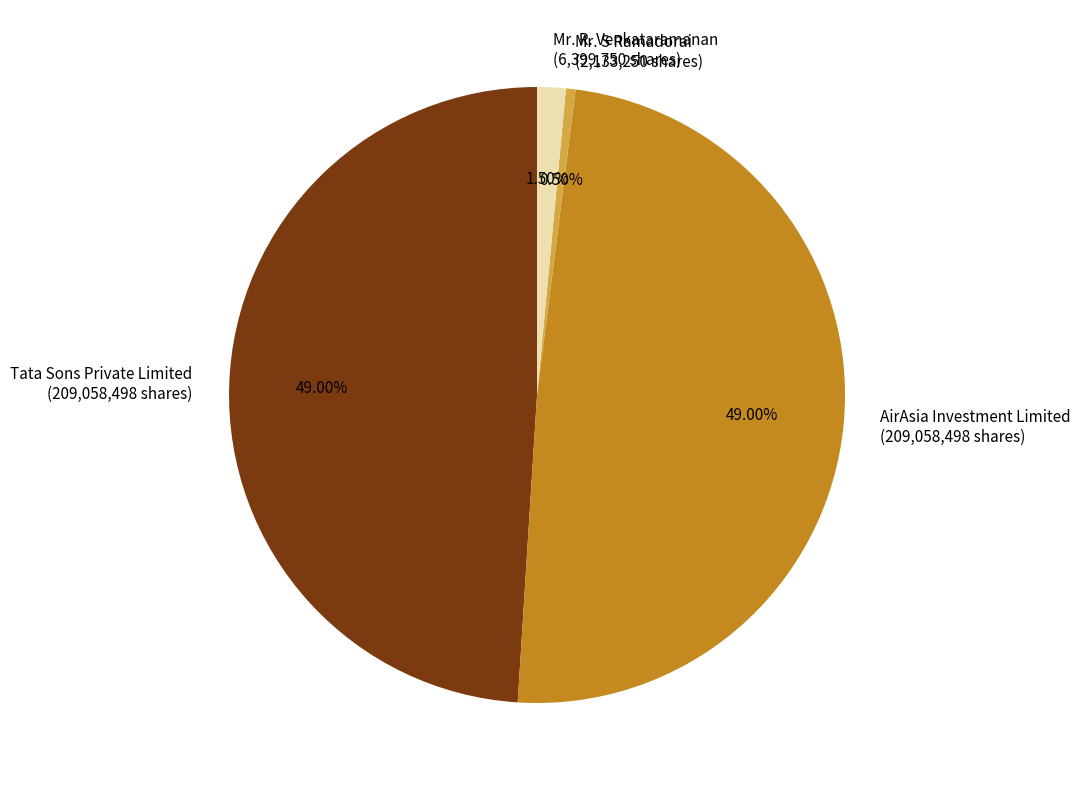

Between AirAsia Investment Limited and Mr. S Ramadorai, which is larger?

AirAsia Investment Limited